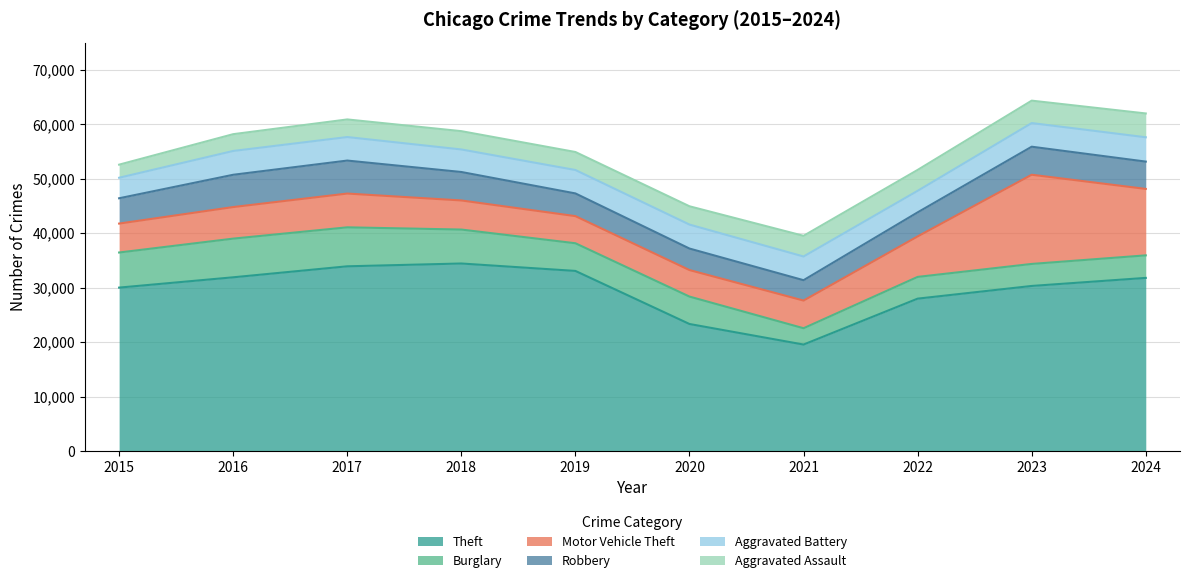

At which category does the chart reach its peak across all series?

2018